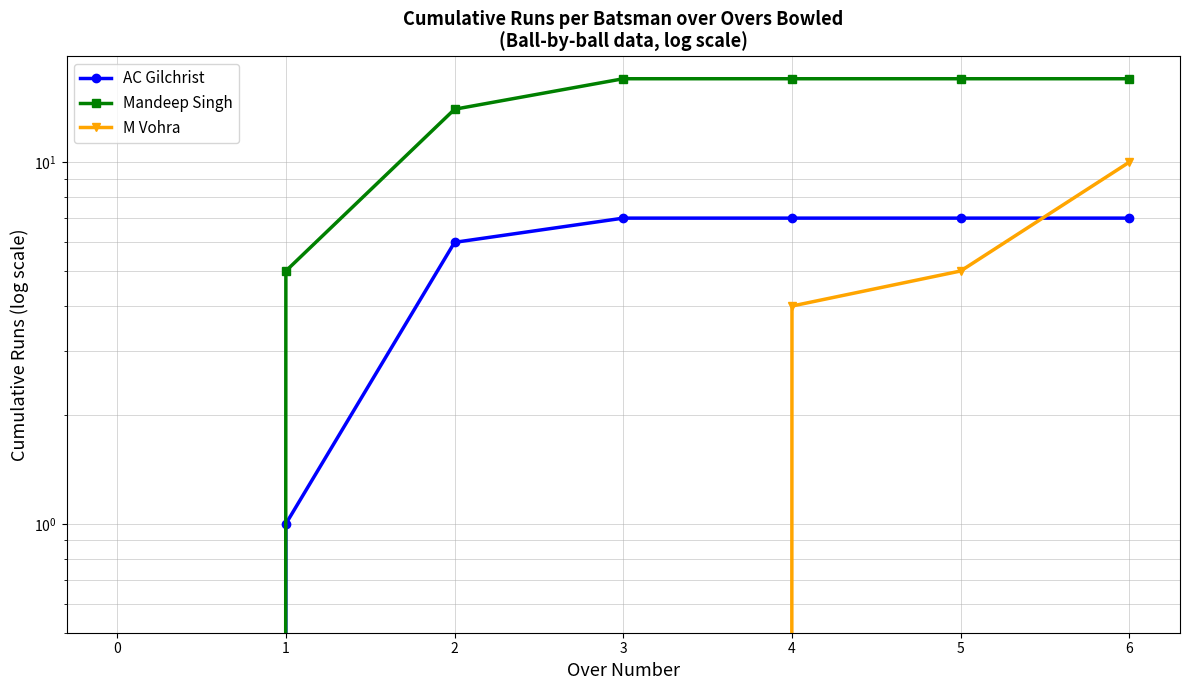

True or false: Mandeep Singh and AC Gilchrist cross at least once.

False